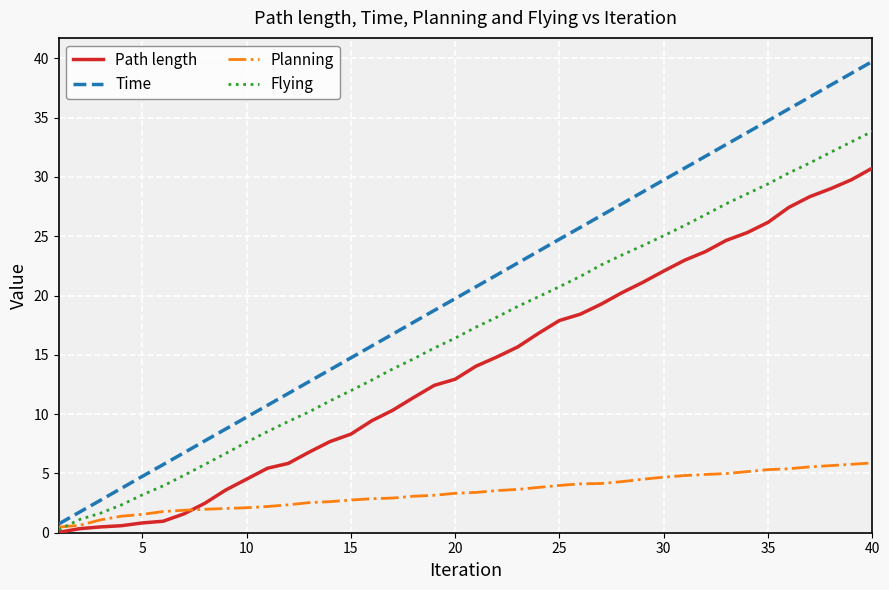

True or false: Path length and Time intersect in this chart.

False